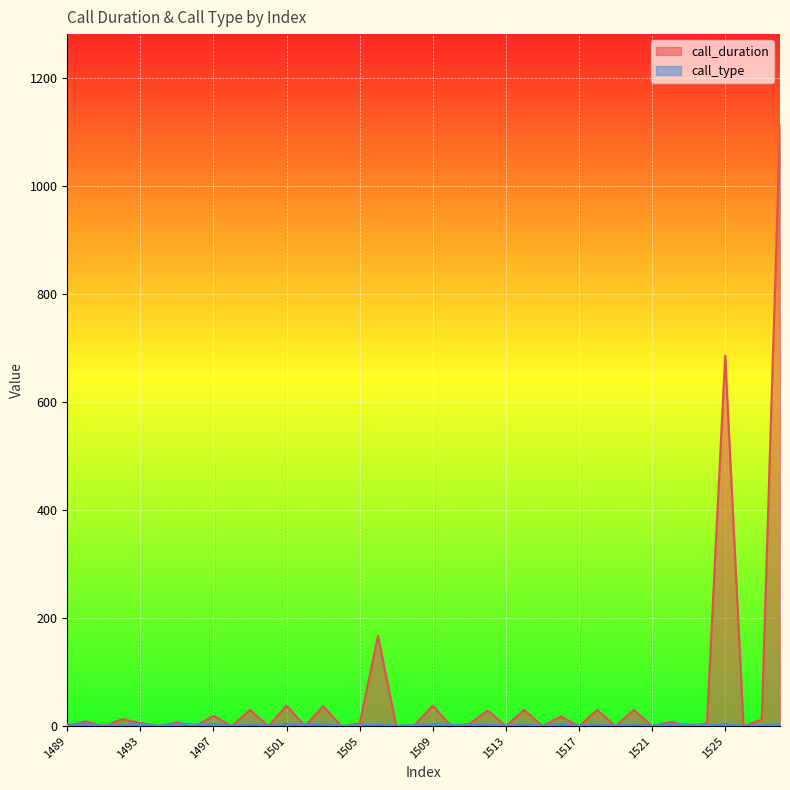

What is the difference between the second highest and minimum values in the call_duration series?

686